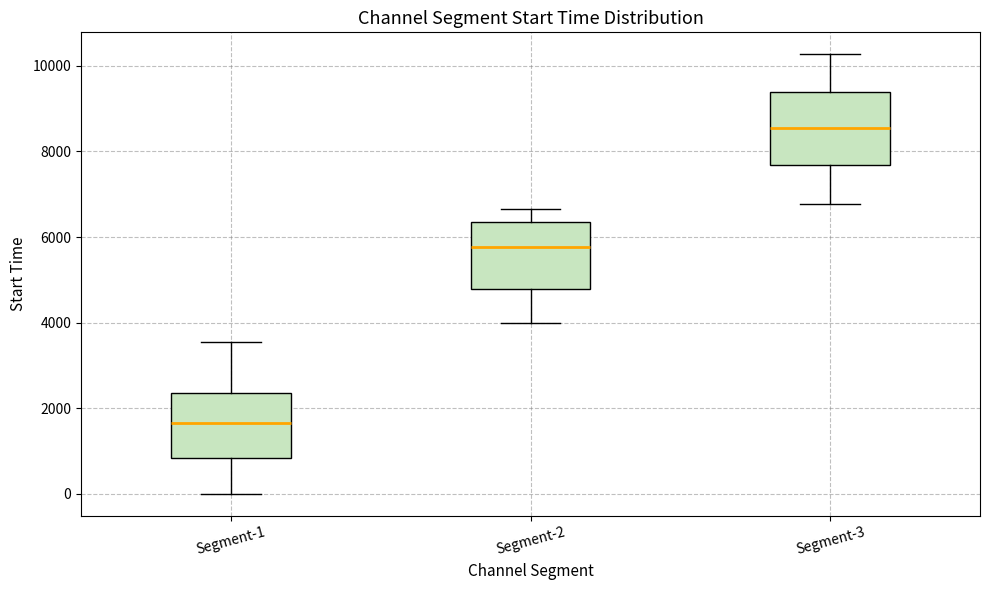

Reading left to right, read every box against the y-axis: the position of its median line, the range the box covers, and the ends of its whiskers. The values are not printed on the chart, so give them approximately, as read against the axis.

Segment-1: median 1600, box 800 to 2400, whiskers 0 to 3600
Segment-2: median 5800, box 4800 to 6400, whiskers 4000 to 6600
Segment-3: median 8600, box 7600 to 9400, whiskers 6800 to 10200